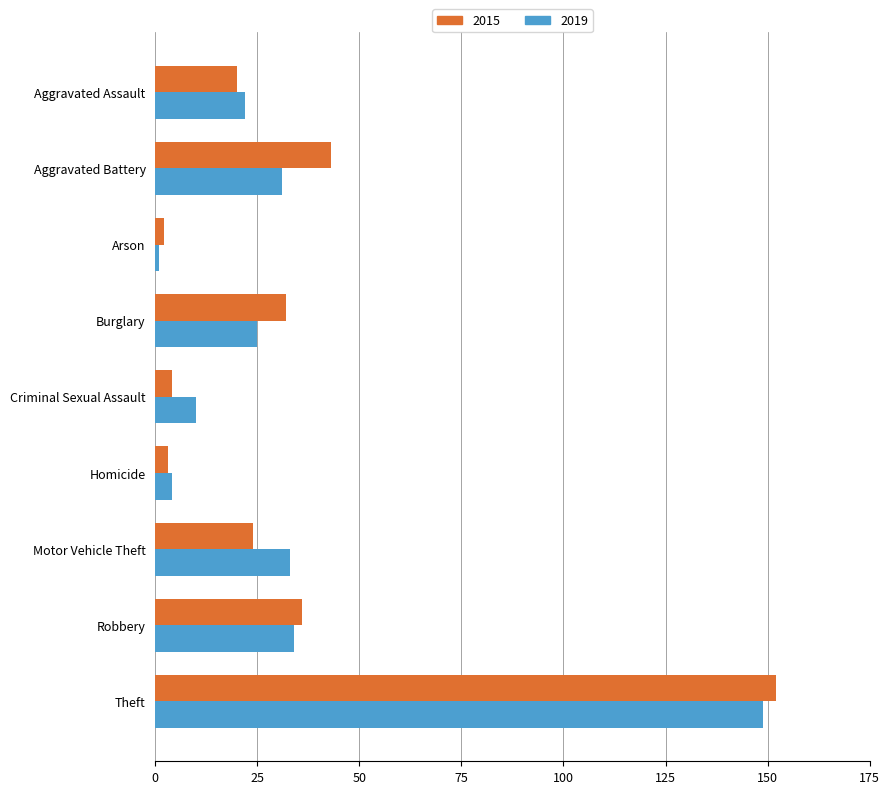

Which category has the highest value across all series?

Theft